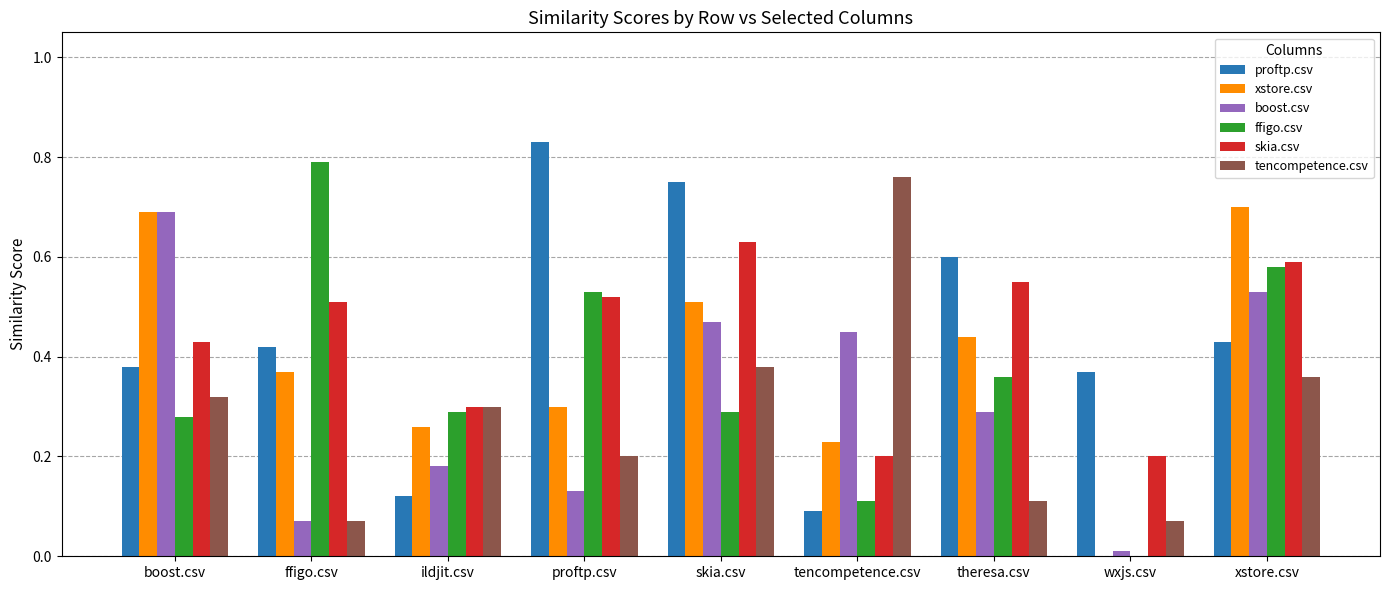

What are all the series names shown in the legend?

proftp.csv, xstore.csv, boost.csv, ffigo.csv, skia.csv, tencompetence.csv